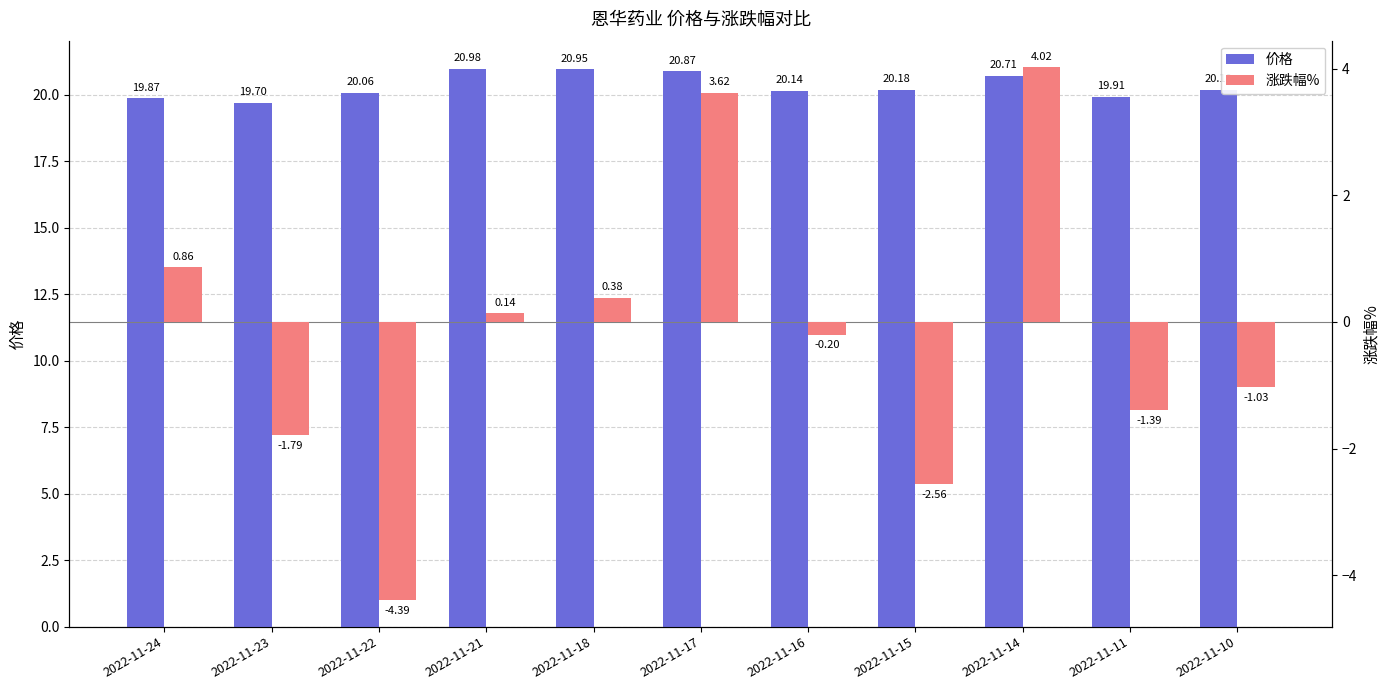

What is the sum of all 涨跌幅% values?

-2.3